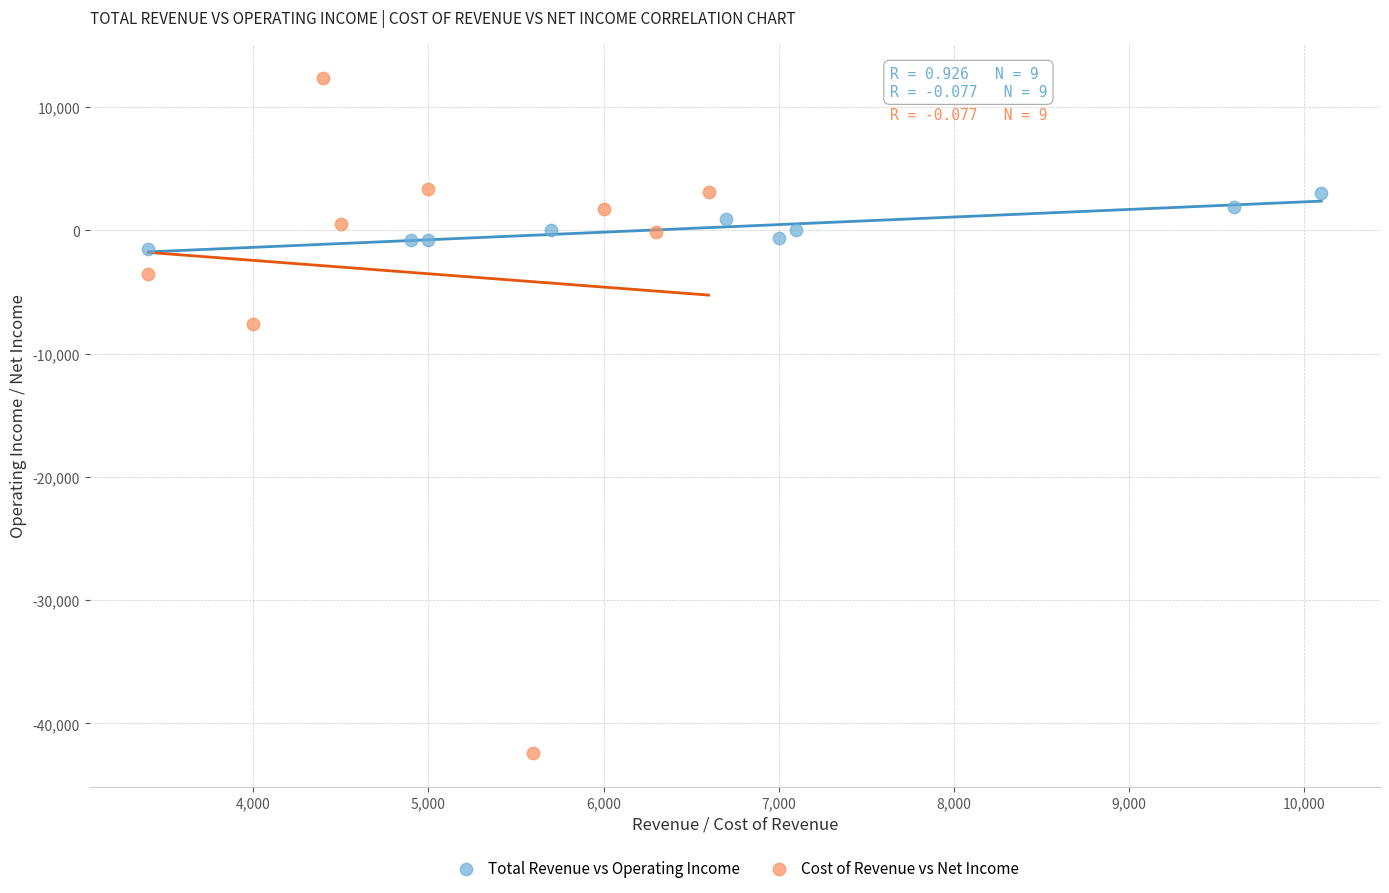

Which series reaches the maximum Y coordinate?

Cost of Revenue vs Net Income